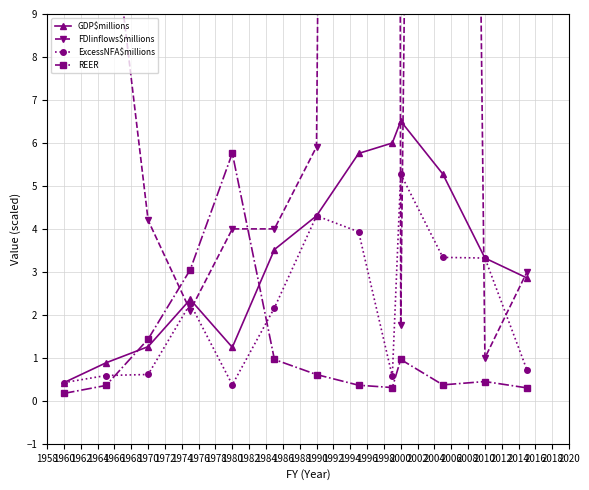

At how many categories does at least one series exceed 41?

3